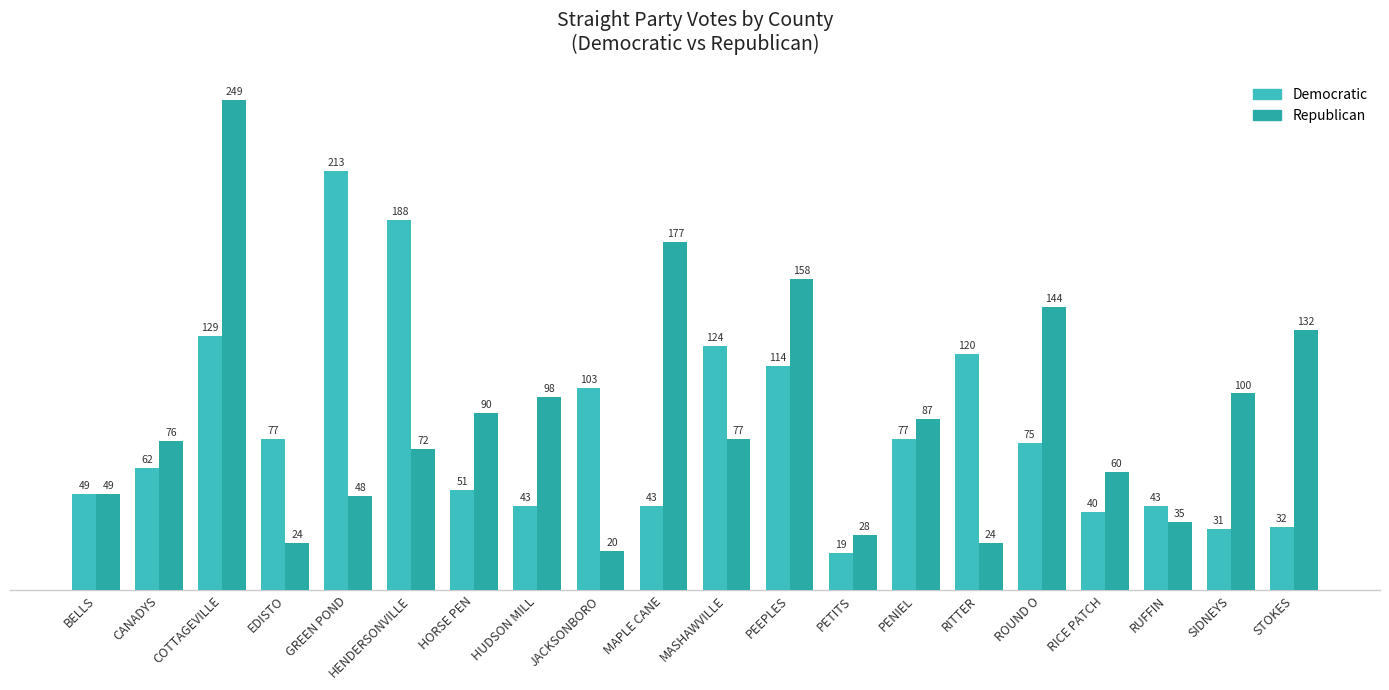

Which category has the lowest value in the Republican series?

JACKSONBORO